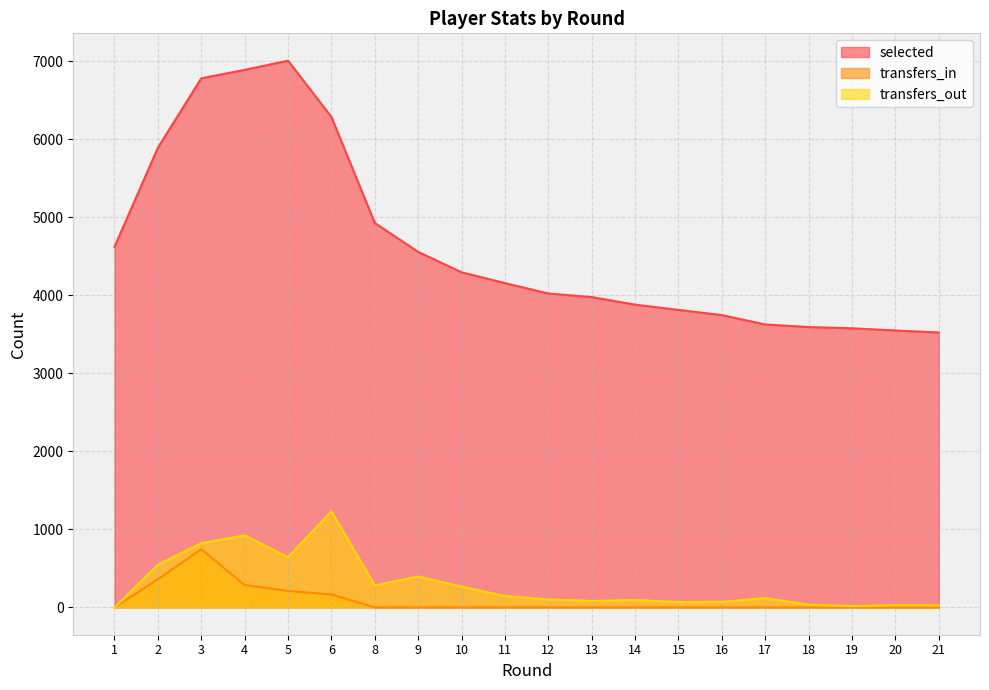

What is the sum of the transfers_out values at 21 and 3?

848